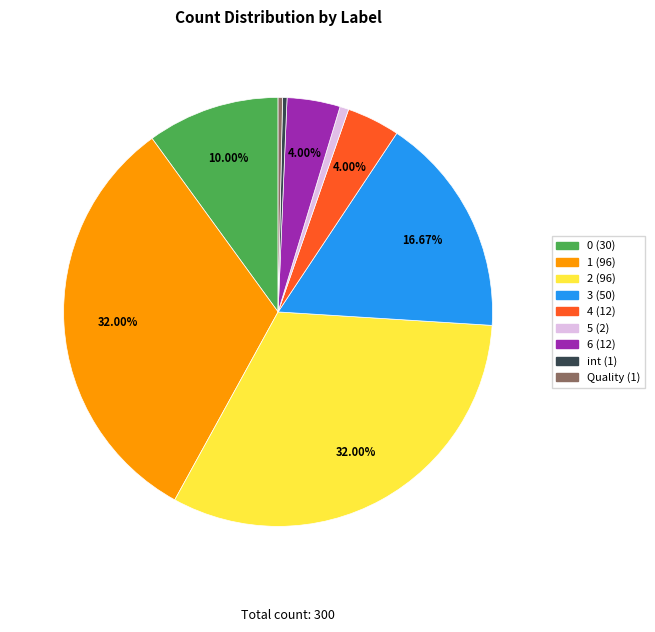

Combined, do 4 (12) and 3 (50) account for over 50%?

No